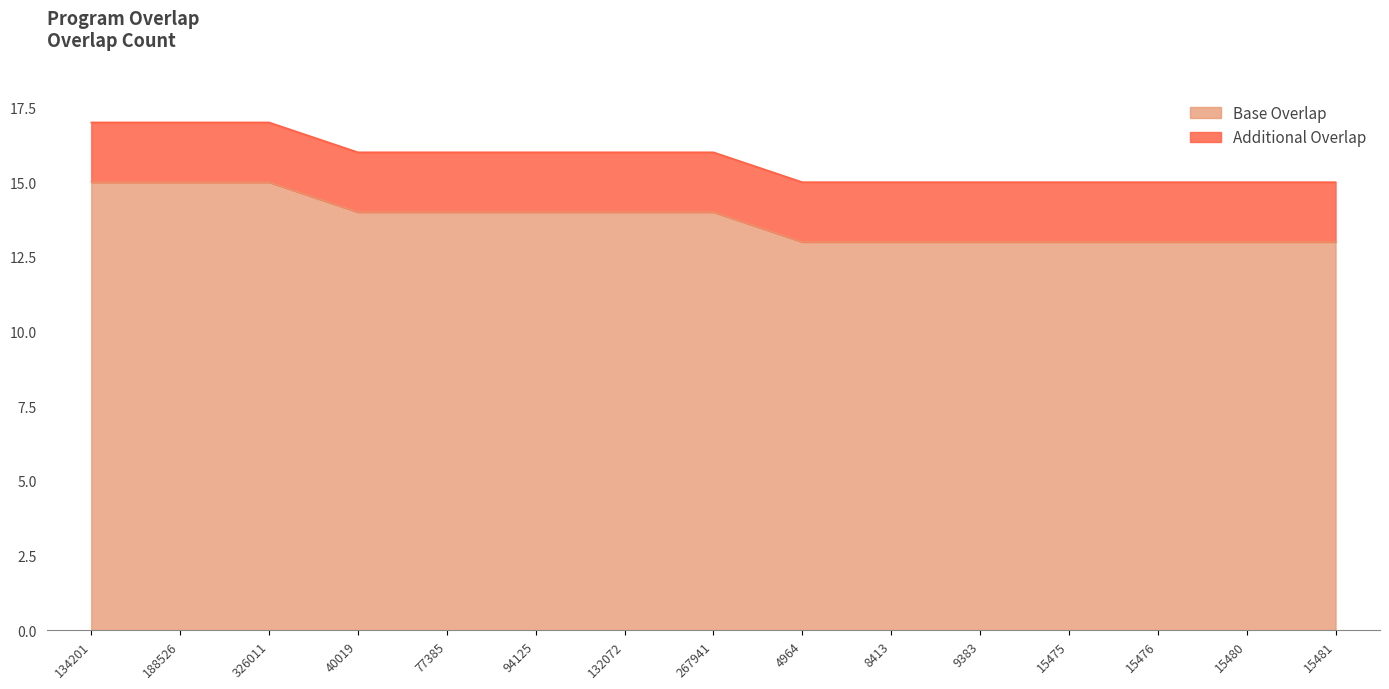

What is the label of the 11th point from the left?

9383